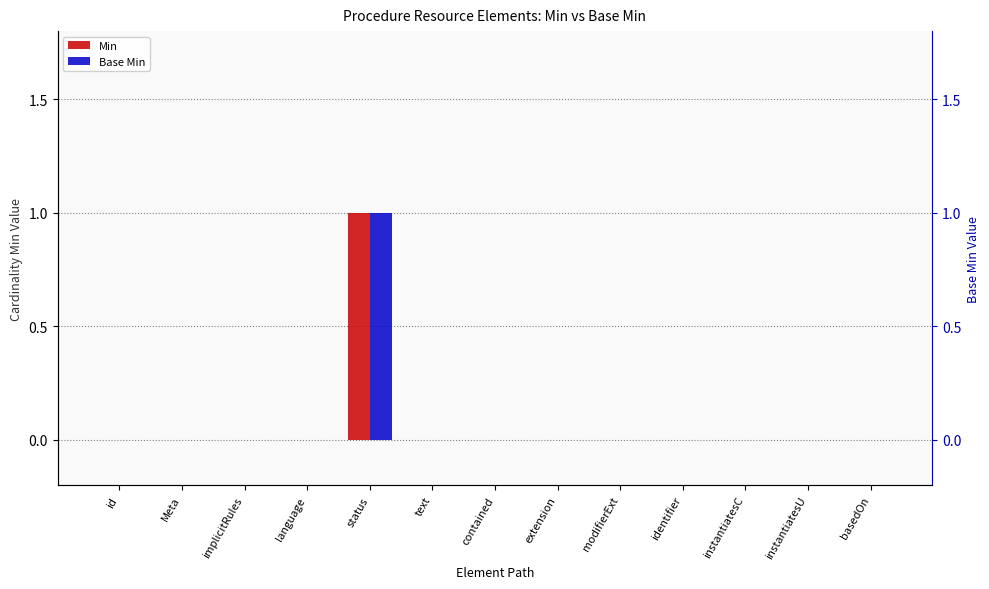

Which series has the widest spread of values?

Min